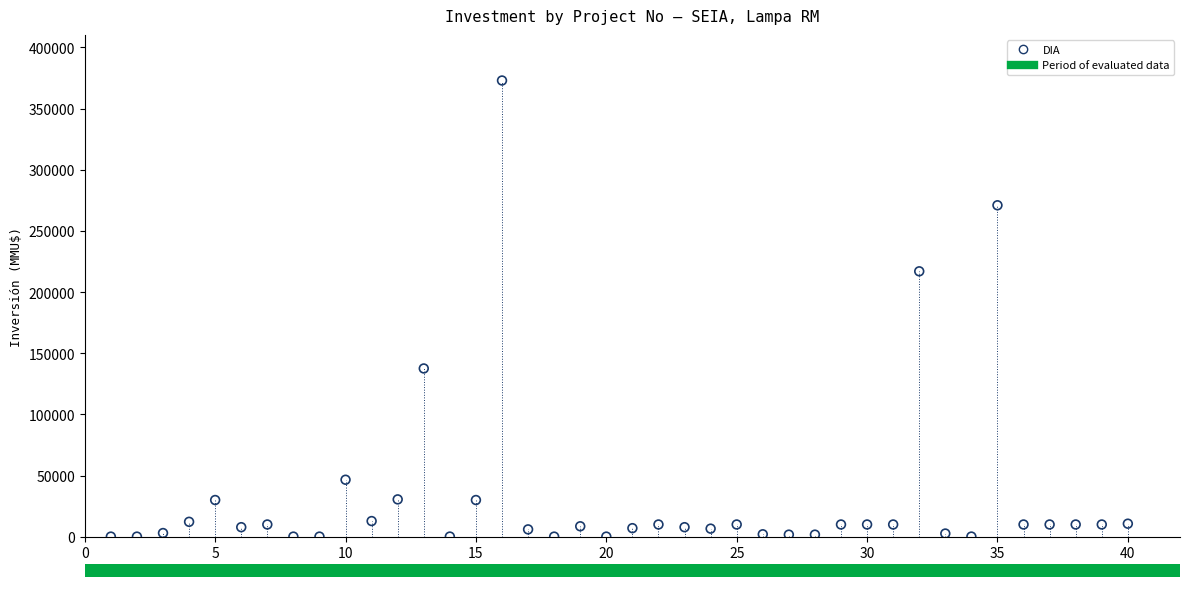

What Y value in the scatter plot is closest to 186539?

217000